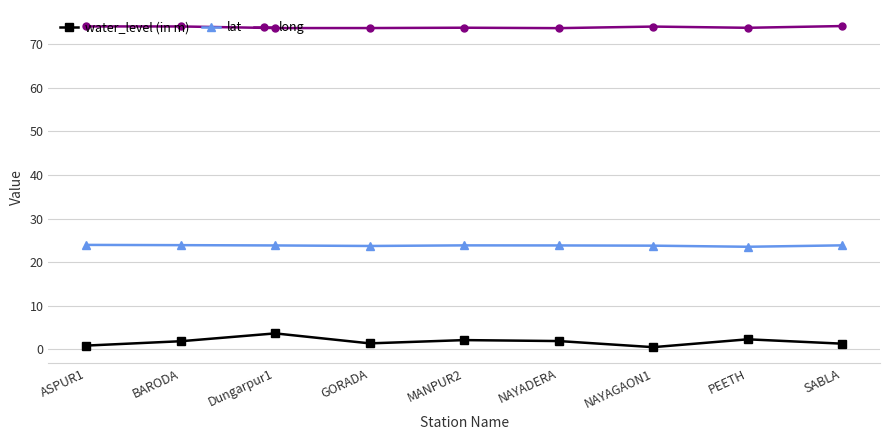

What is the sum of the long values at Dungarpur1 and BARODA?

147.8